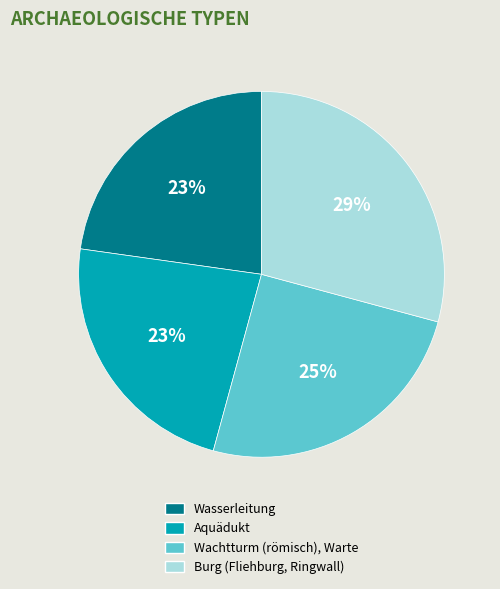

Does Aquädukt account for over 50% of the chart?

No